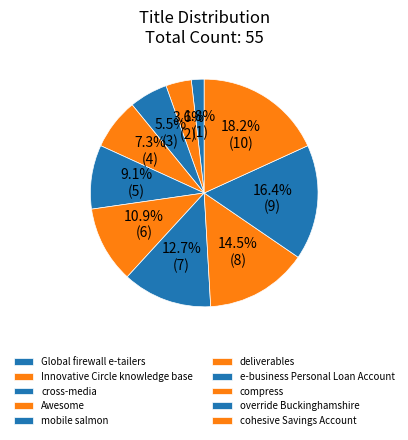

The Innovative Circle knowledge base slice represents 4% of the pie. True or false?

True